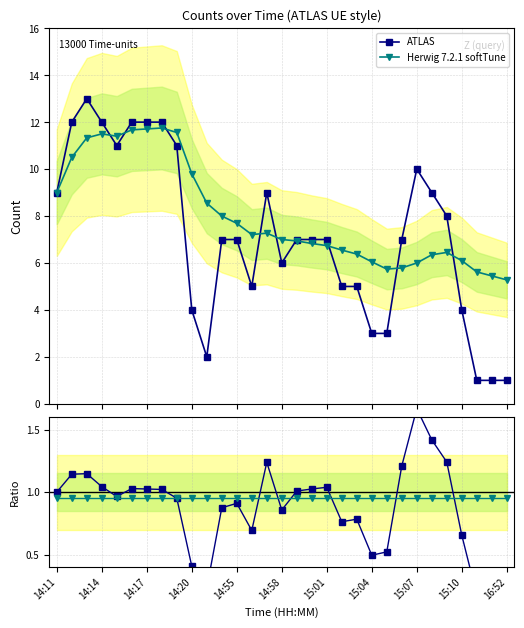

Between 25 and 16, which is larger?

25